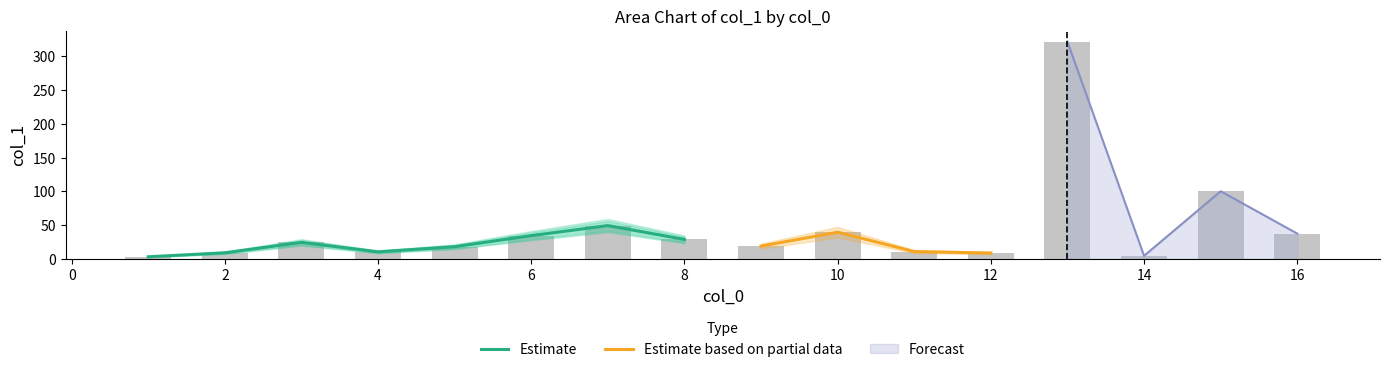

What is the difference between the maximum and minimum values?

318.5